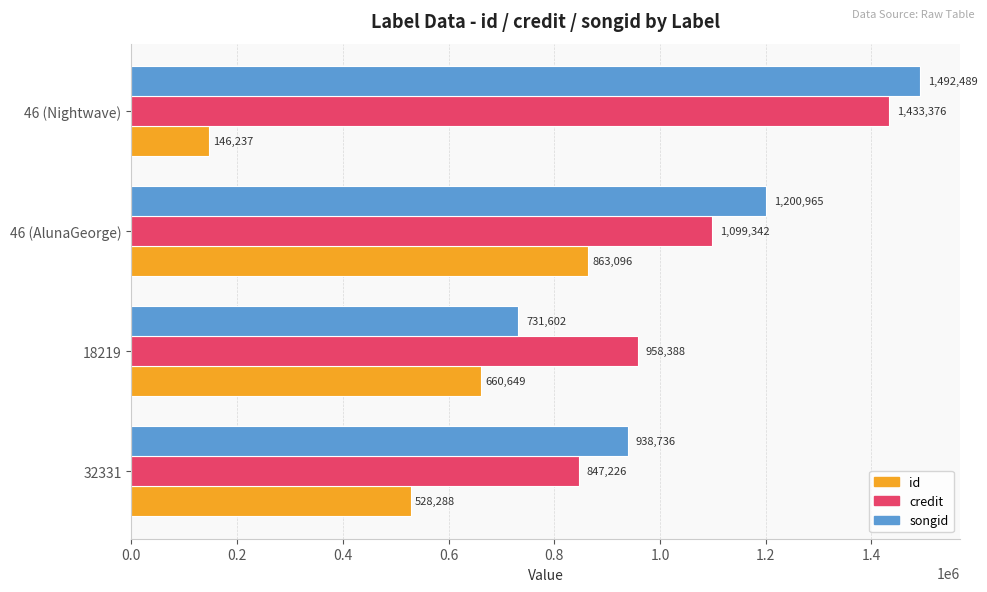

What is the difference between the credit values at 18219 and 32331?

111162